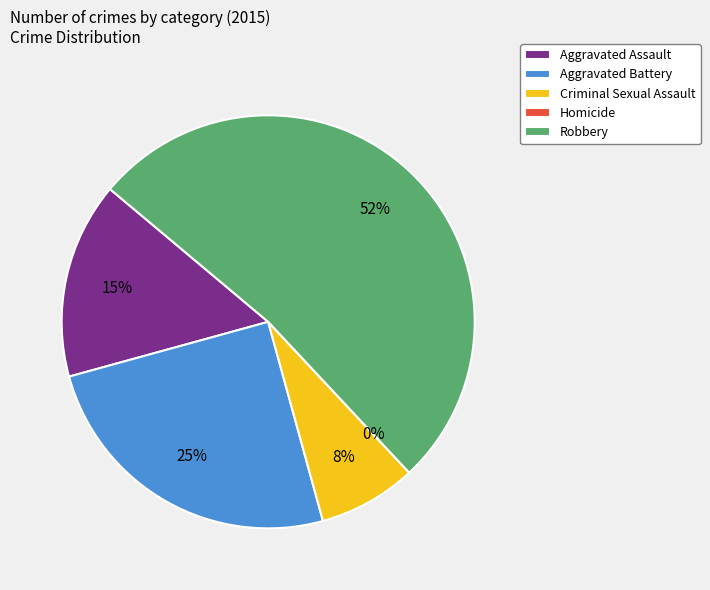

Which slice is the smallest?

Homicide